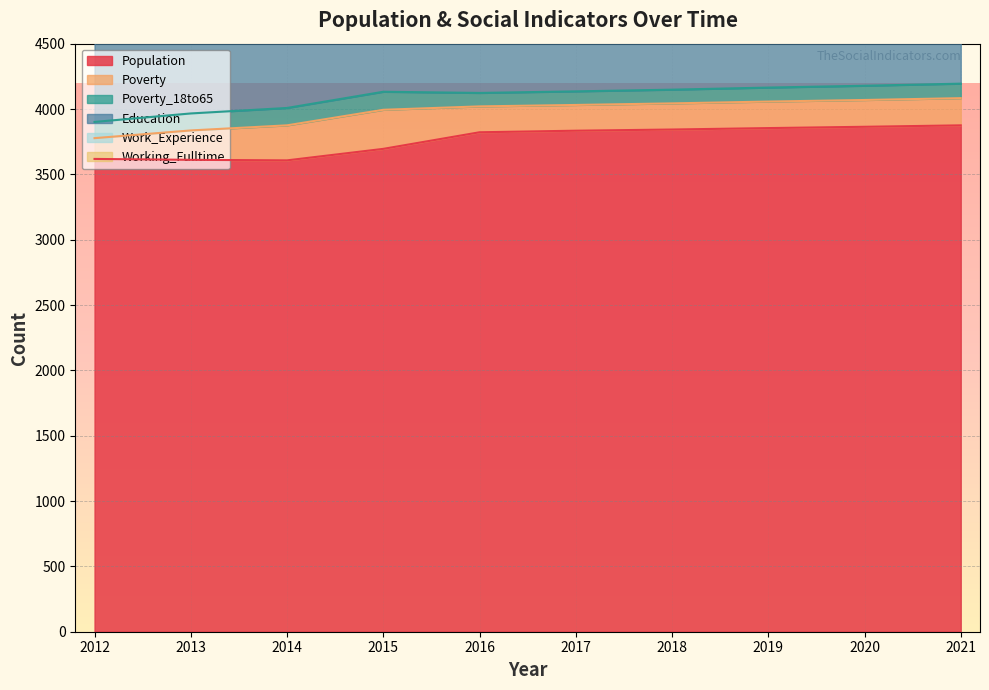

What value does the Working_Fulltime series have at 2014?

97